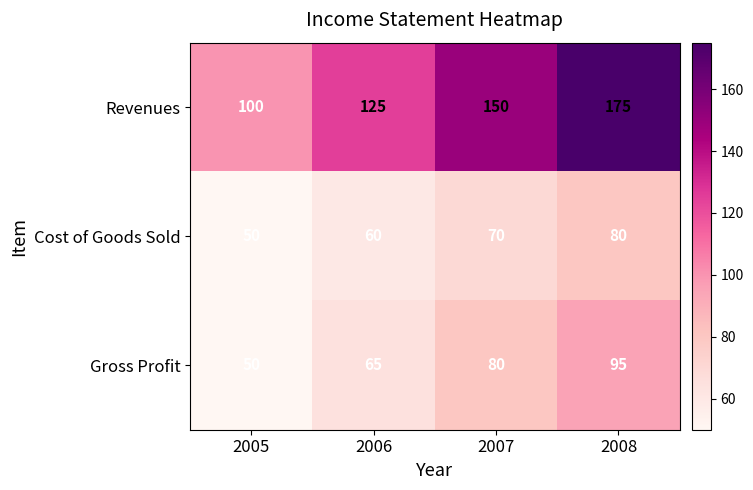

Count the Gross Profit values in the range 65 to 95.

3